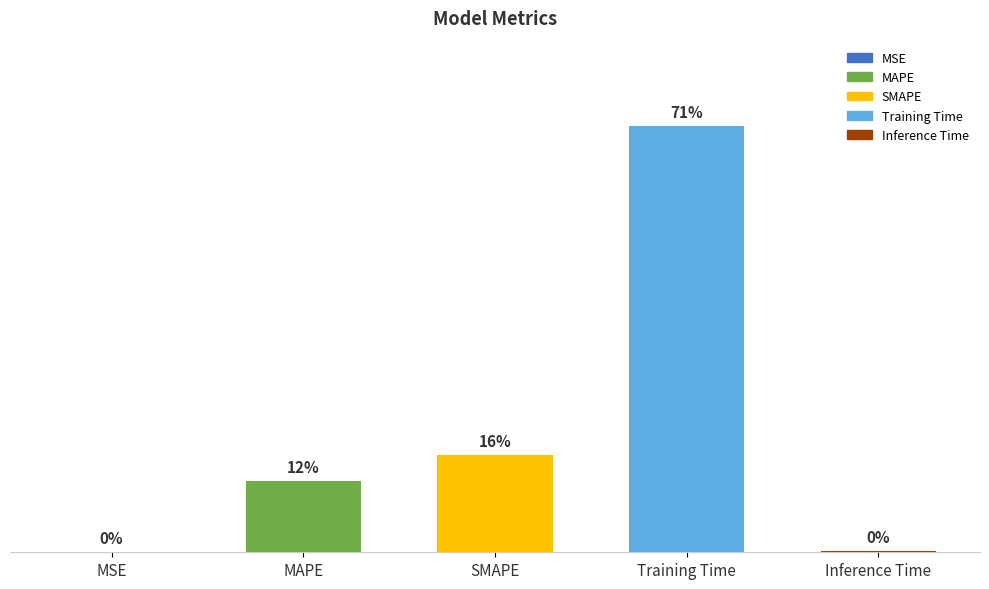

What is the change in value from MAPE to Training Time?

+2.6